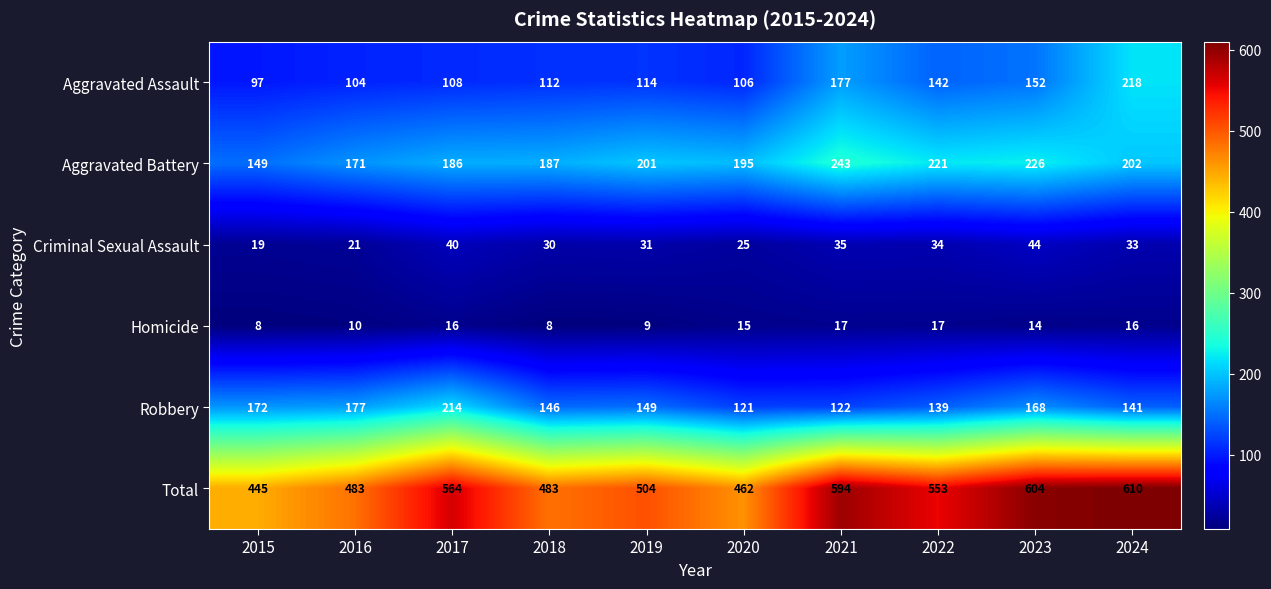

At which category is the sum across all series the highest?

2024